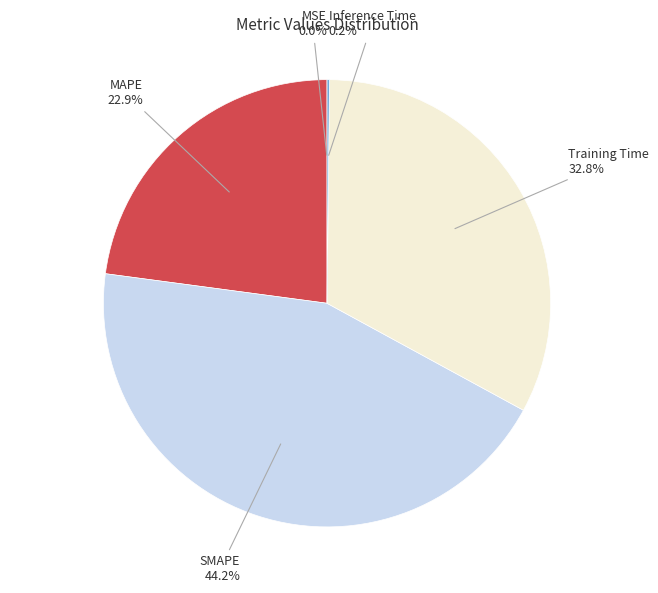

Rank the categories by value from highest to lowest.

SMAPE, Training Time, MAPE, Inference Time, MSE